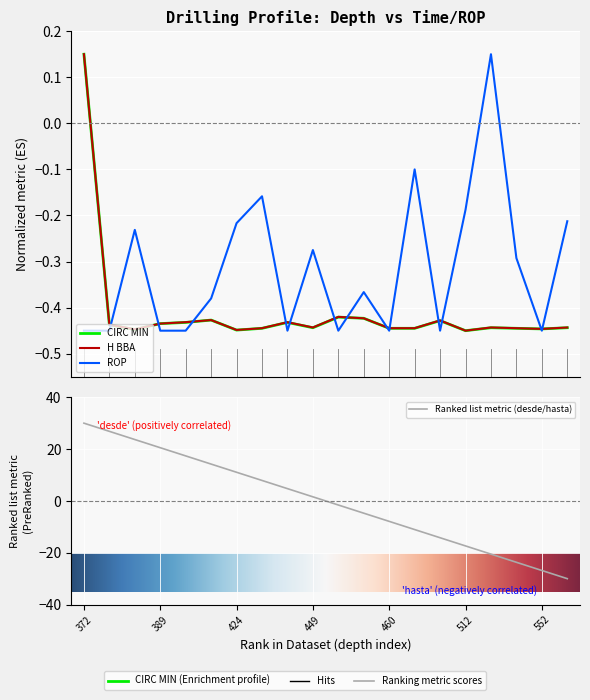

True or false: hasta has a value of 30.0 at 372.

True